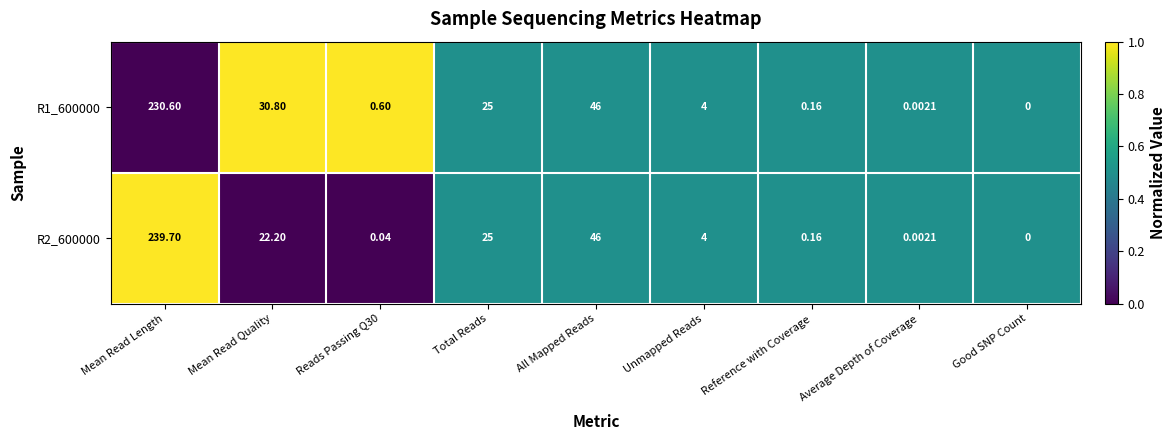

At which label is R1_600000 closest to 115?

All Mapped Reads